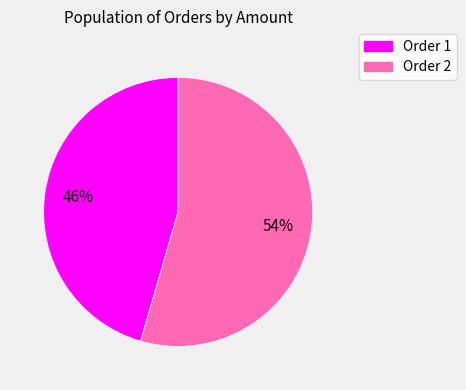

What percentage is the Order 1 slice, to the nearest percent?

46%